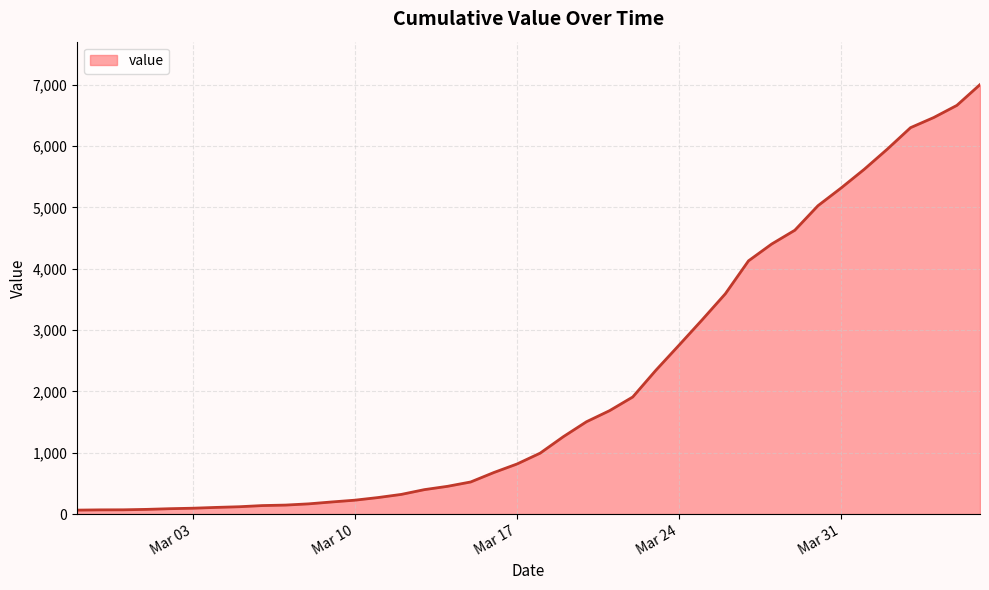

What is the difference between the maximum and minimum values?

6939